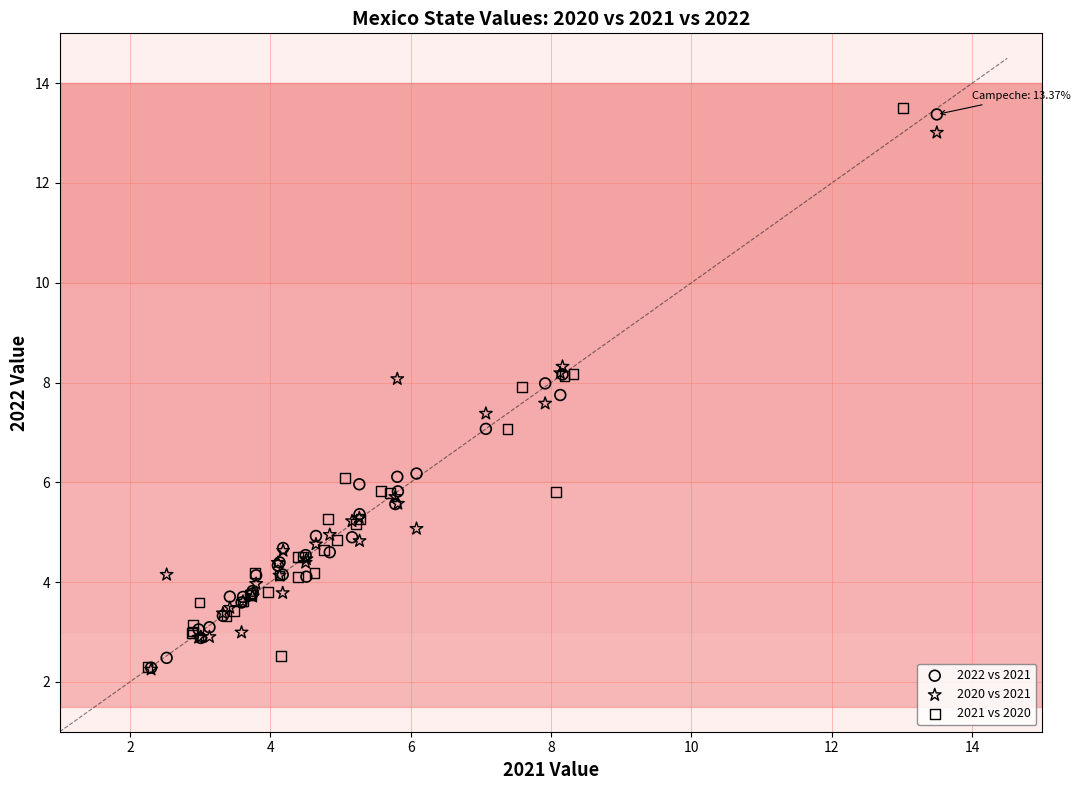

Which series has the widest spread of Y values?

2021 vs 2020